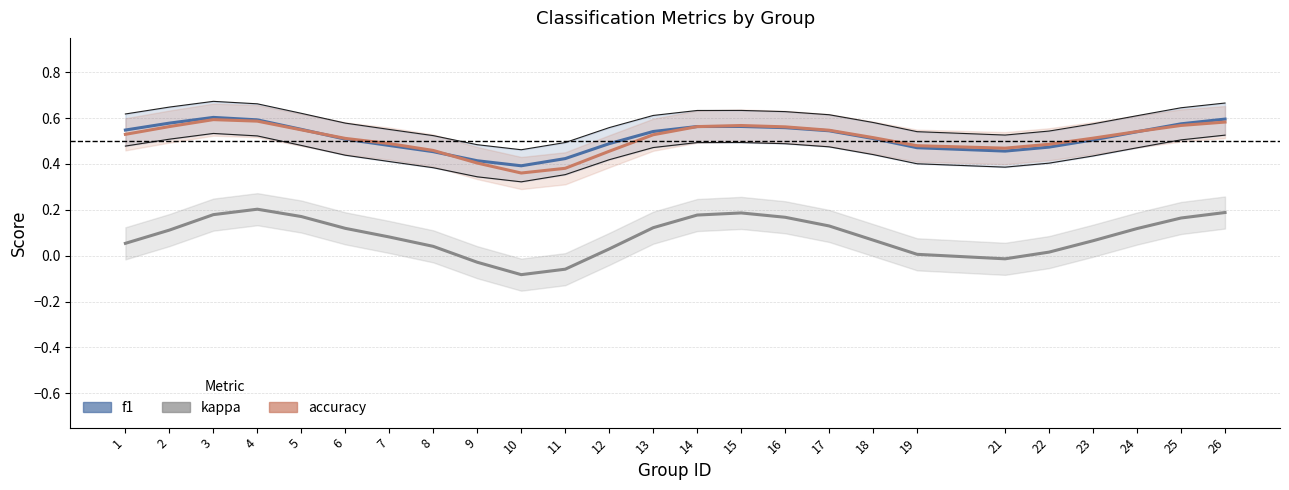

Reading right to left, what are all the values shown in this chart?

f1: 26=0.6	25=0.6	24=0.5	23=0.5	22=0.5	21=0.5	19=0.5	18=0.5	17=0.5	16=0.6	15=0.6	14=0.6	13=0.5	12=0.5	11=0.4	10=0.4	9=0.4	8=0.5	7=0.5	6=0.5	5=0.6	4=0.6	3=0.6	2=0.6	1=0.5
kappa: 26=0.2	25=0.2	24=0.1	23=0.1	22=0.0	21=-0.0	19=0.0	18=0.1	17=0.1	16=0.2	15=0.2	14=0.2	13=0.1	12=0.0	11=-0.1	10=-0.1	9=-0.0	8=0.0	7=0.1	6=0.1	5=0.2	4=0.2	3=0.2	2=0.1	1=0.1
accuracy: 26=0.6	25=0.6	24=0.5	23=0.5	22=0.5	21=0.5	19=0.5	18=0.5	17=0.5	16=0.6	15=0.6	14=0.6	13=0.5	12=0.5	11=0.4	10=0.4	9=0.4	8=0.5	7=0.5	6=0.5	5=0.5	4=0.6	3=0.6	2=0.6	1=0.5